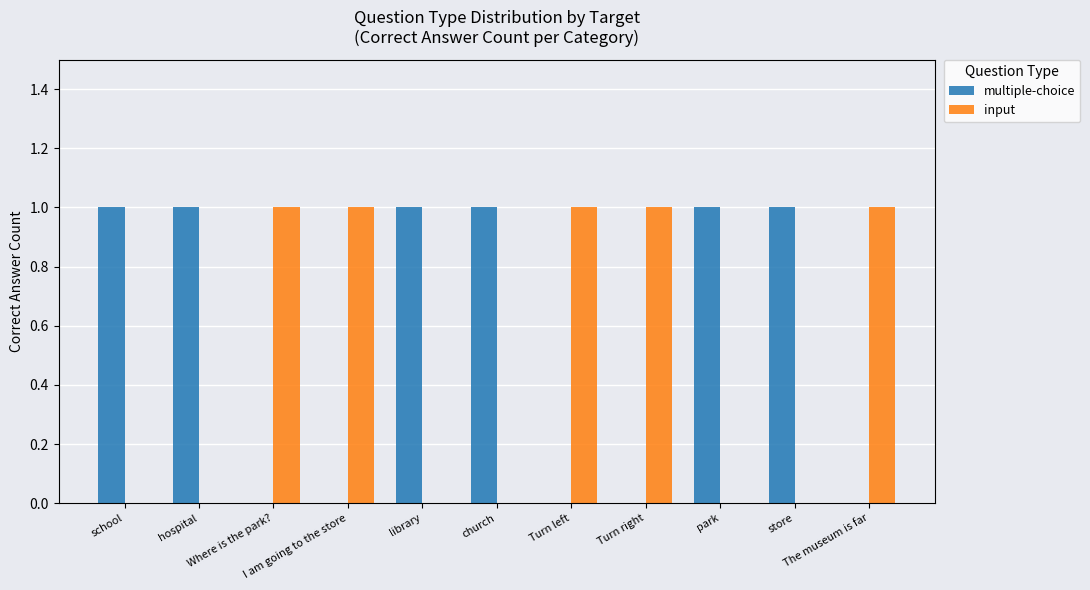

How many groups of bars are there?

11